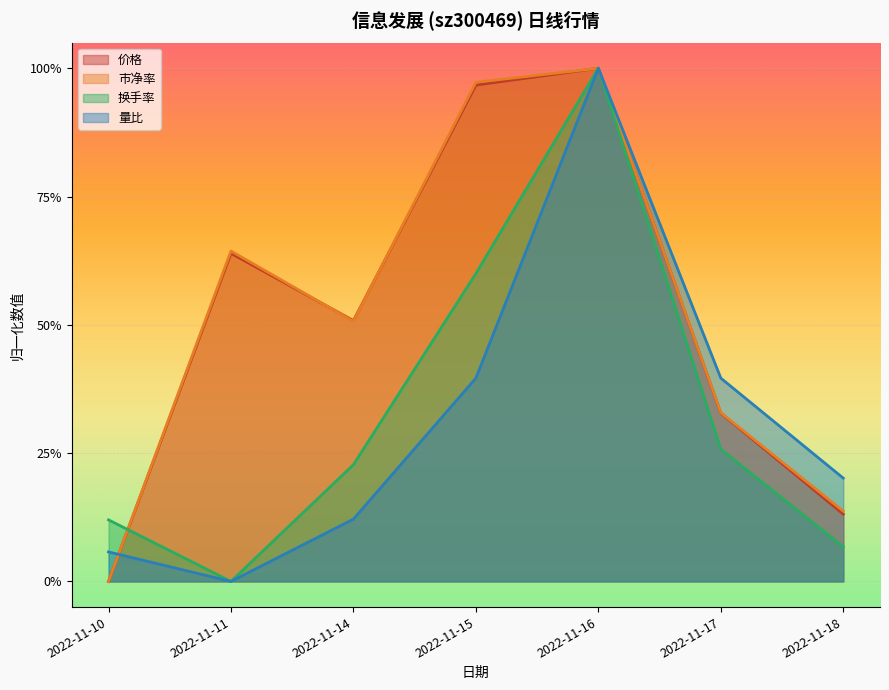

Rank the categories by 价格 value from highest to lowest.

2022-11-16, 2022-11-15, 2022-11-11, 2022-11-14, 2022-11-17, 2022-11-18, 2022-11-10